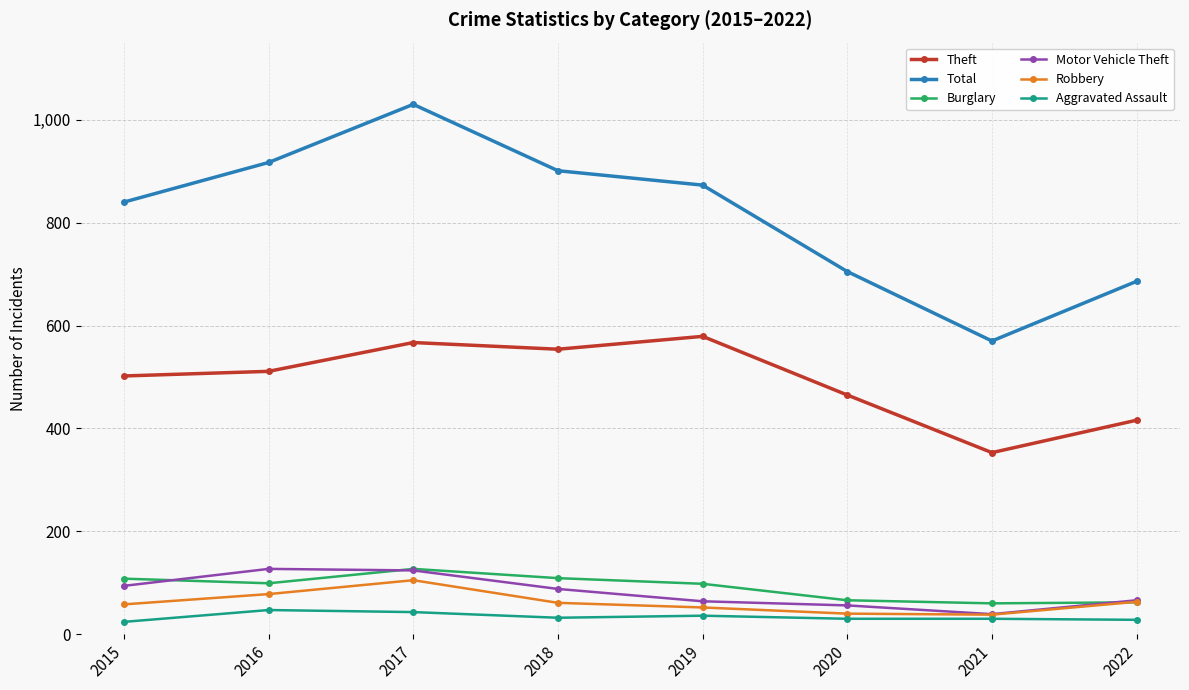

The value of Theft at 2015 is 150. True or false?

False